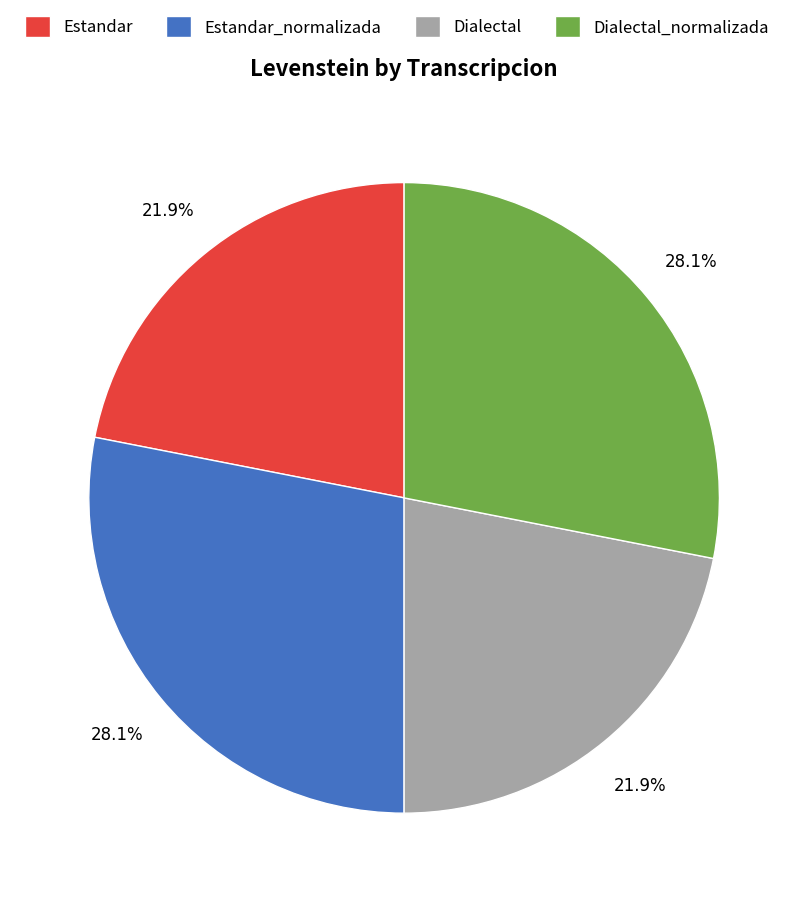

To the nearest percent, what portion does Estandar_normalizada represent?

28%